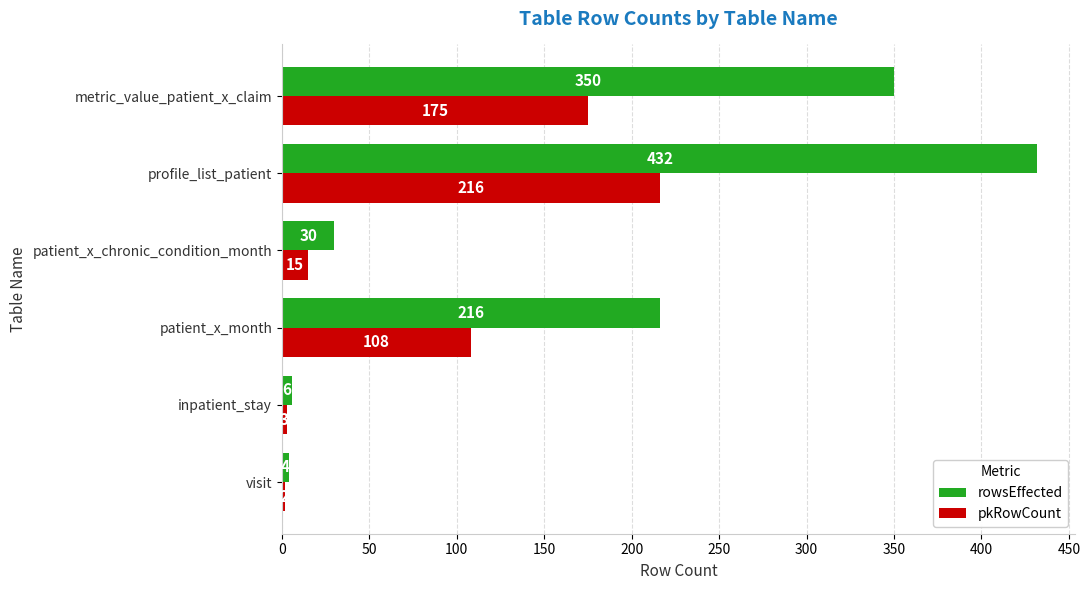

Is the value of pkRowCount at patient_x_month greater than the value of rowsEffected at patient_x_chronic_condition_month?

Yes